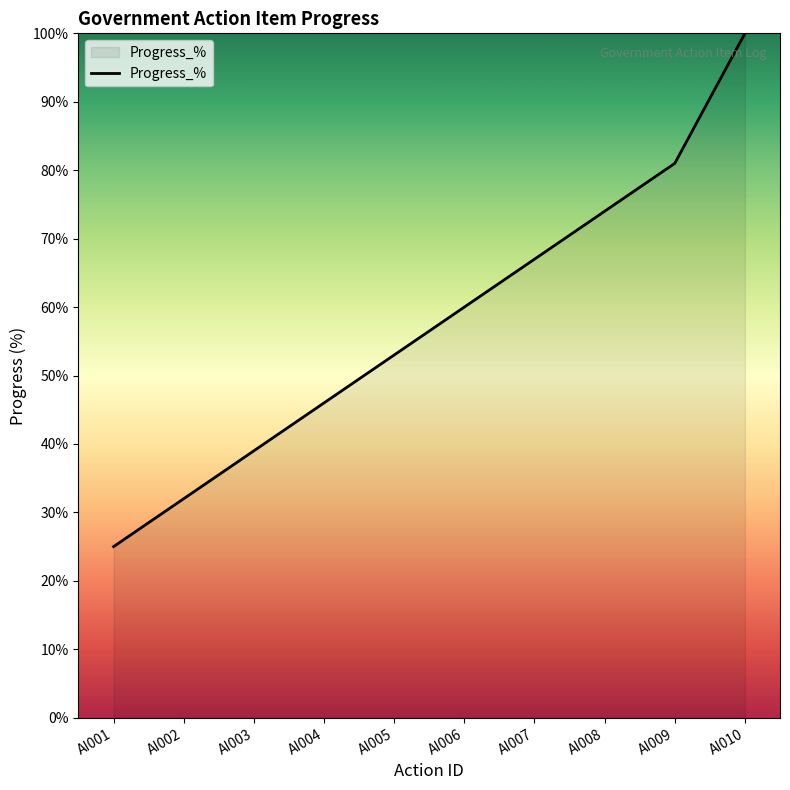

Count the number of categories in the chart.

10